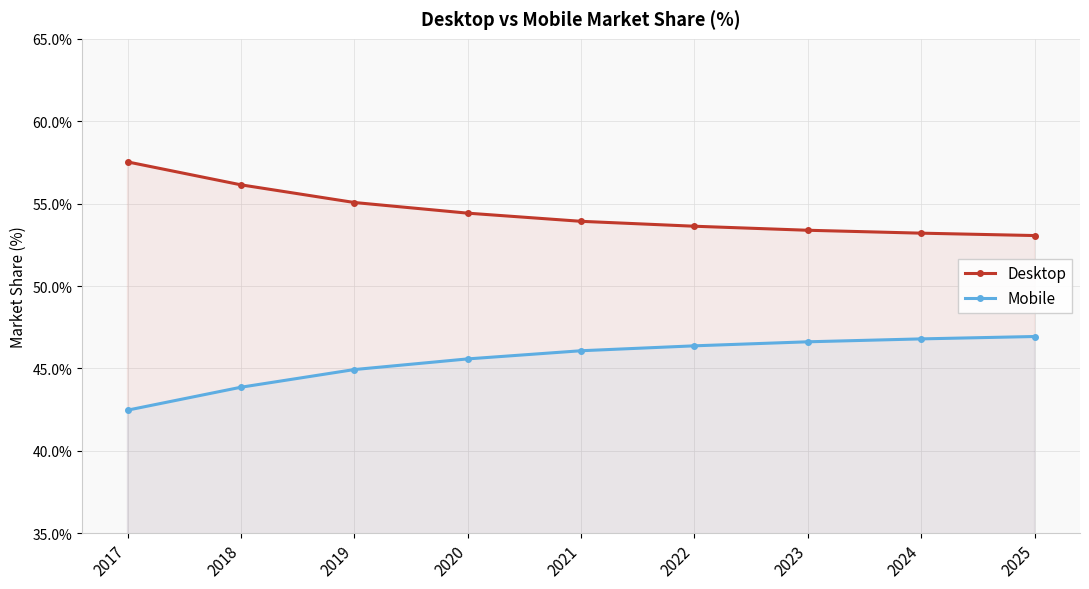

Is it true that Mobile equals 46.1 at 2021?

True